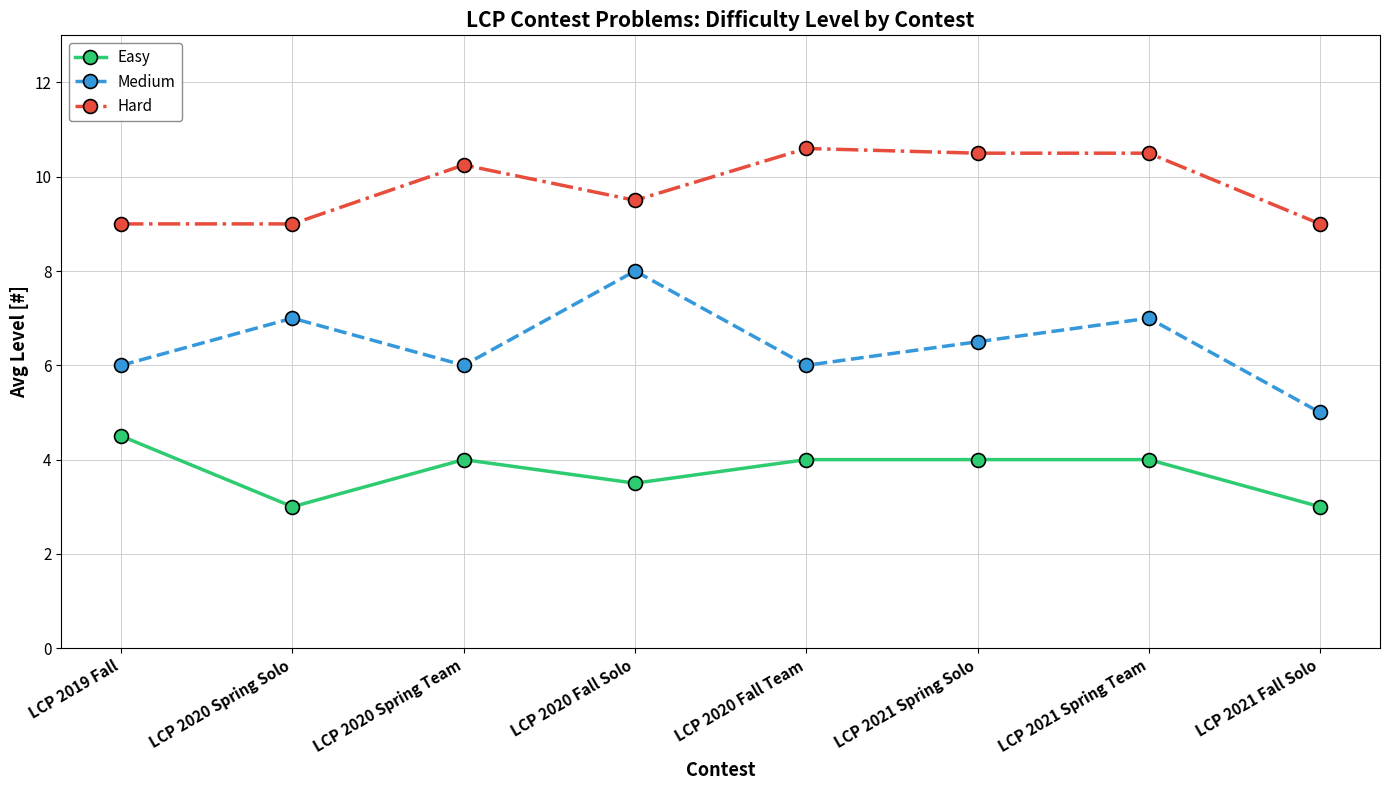

What is the minimum value for Hard?

9.0